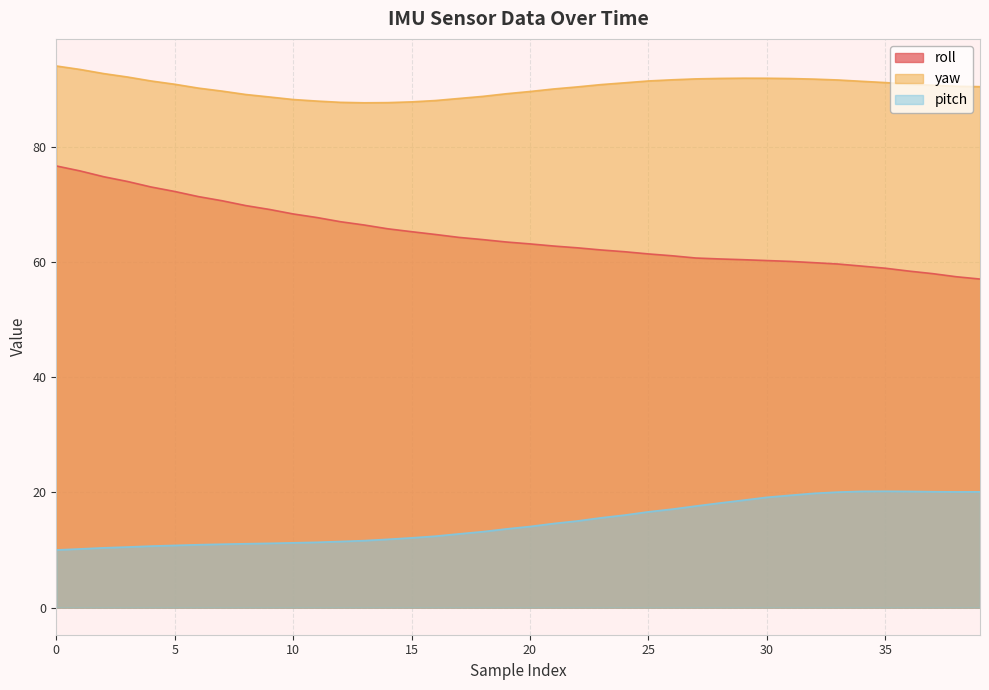

How many categories are shown in the chart?

40